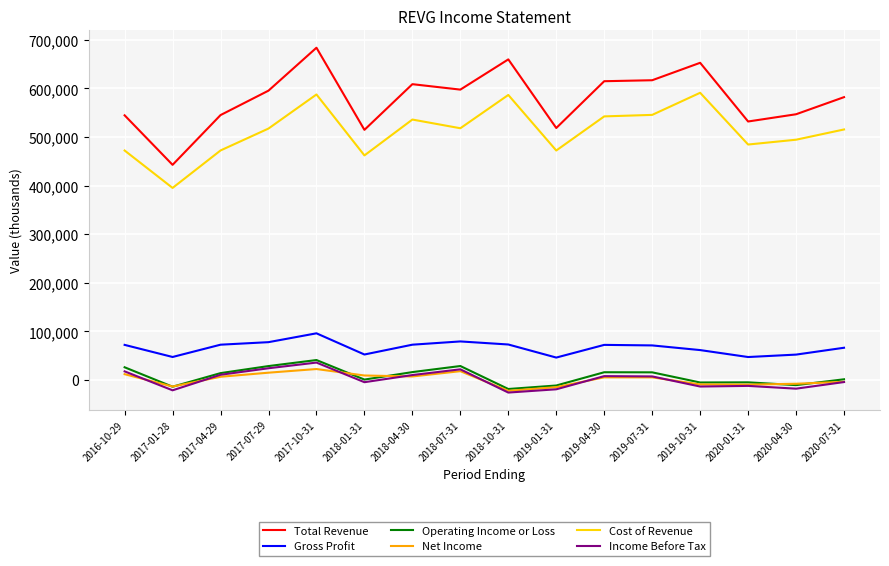

Which series has the widest spread of values?

Total Revenue